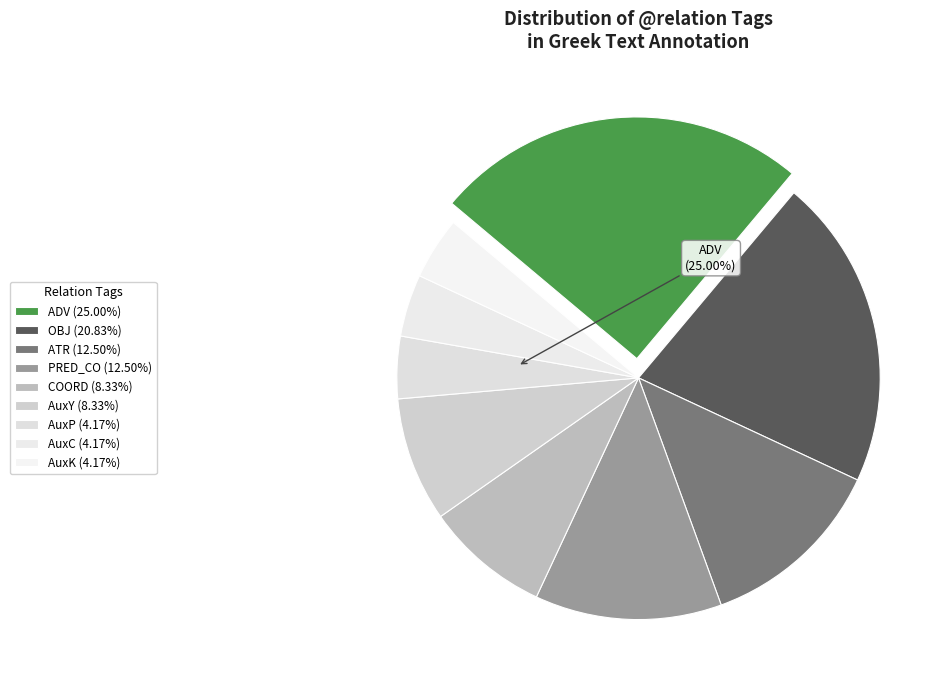

Is AuxC the majority of the pie?

No